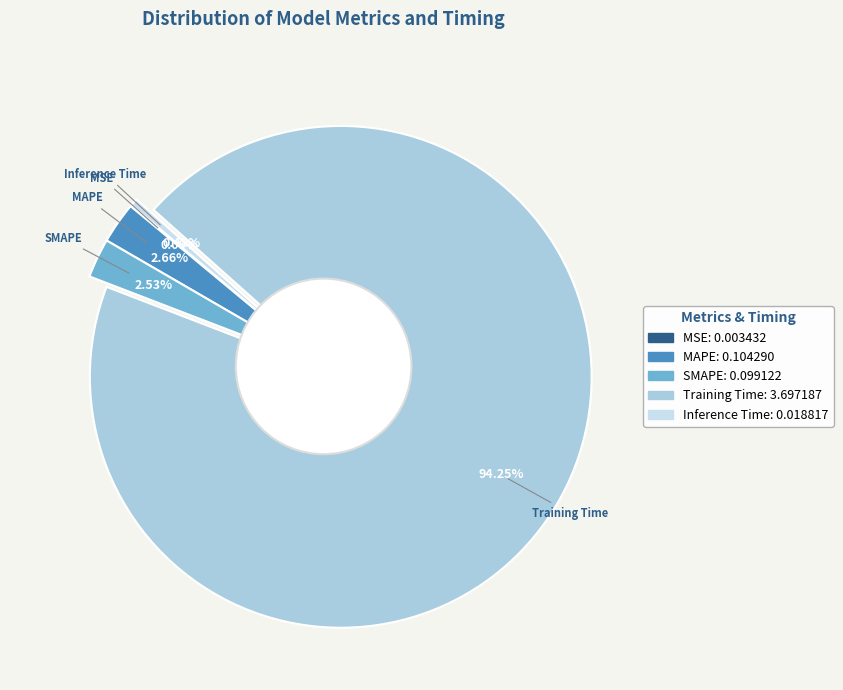

What is the largest slice in the pie chart?

Training Time